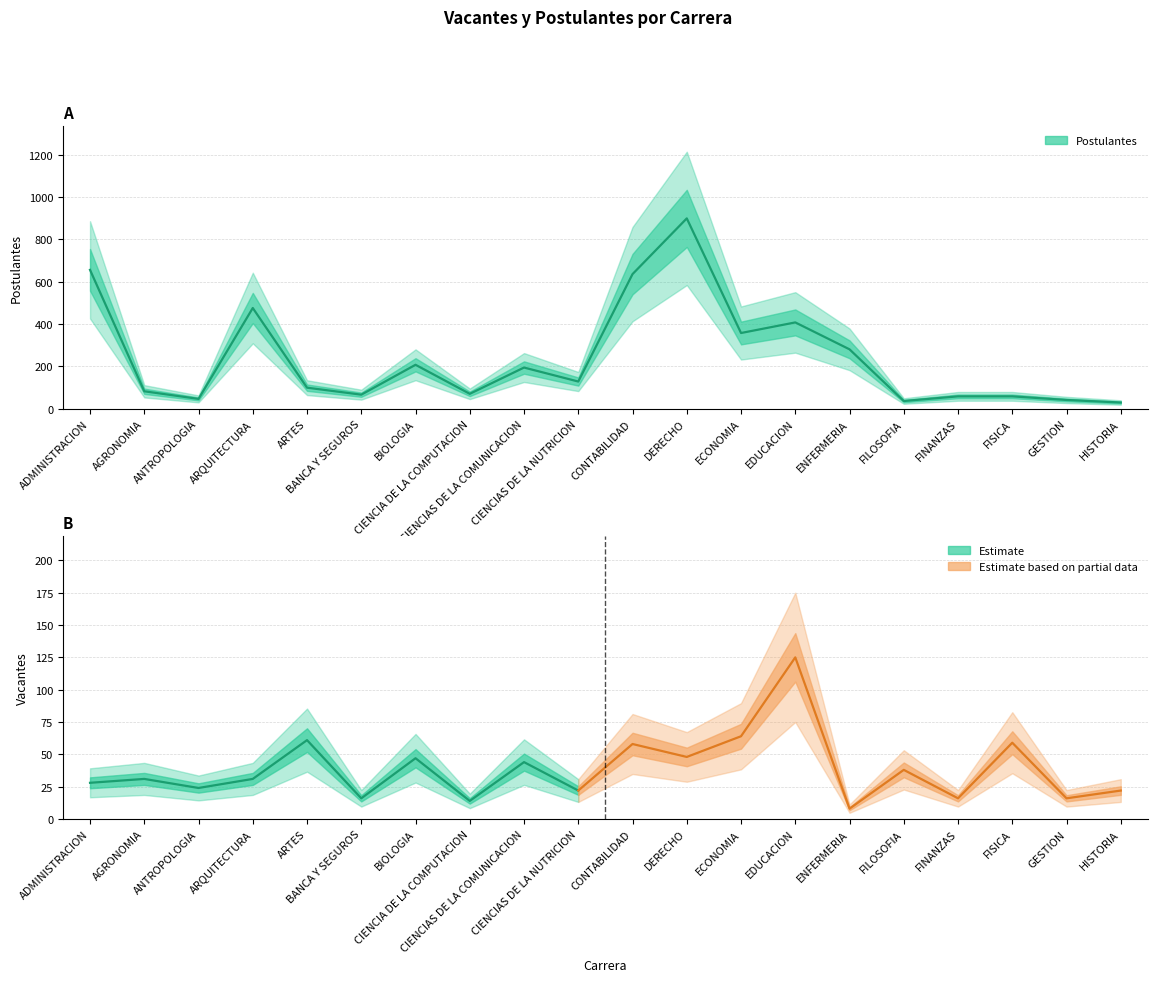

What is the difference between the second highest and second lowest values?

619